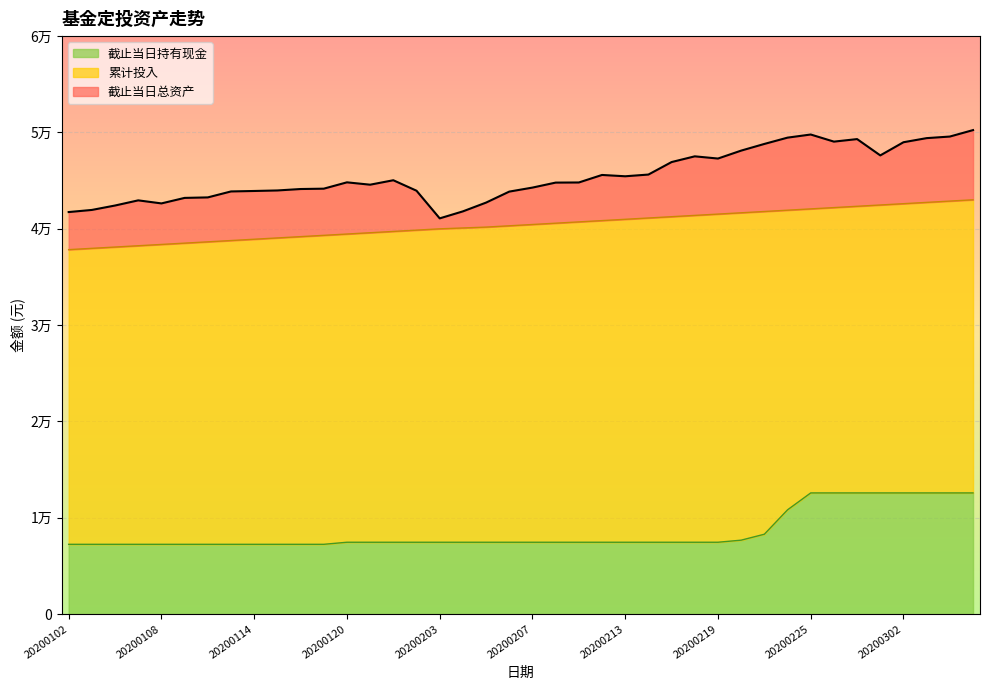

Is it true that 截止当日总资产 equals 65524.8 at 20200106?

False